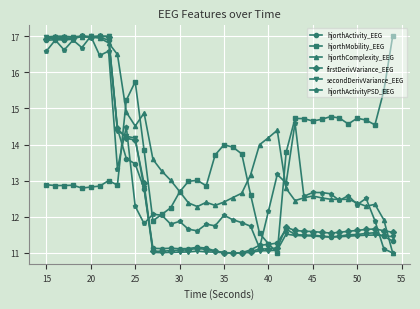

What is the difference between the maximum and second lowest values in the hjorthActivity_EEG series?

6.0